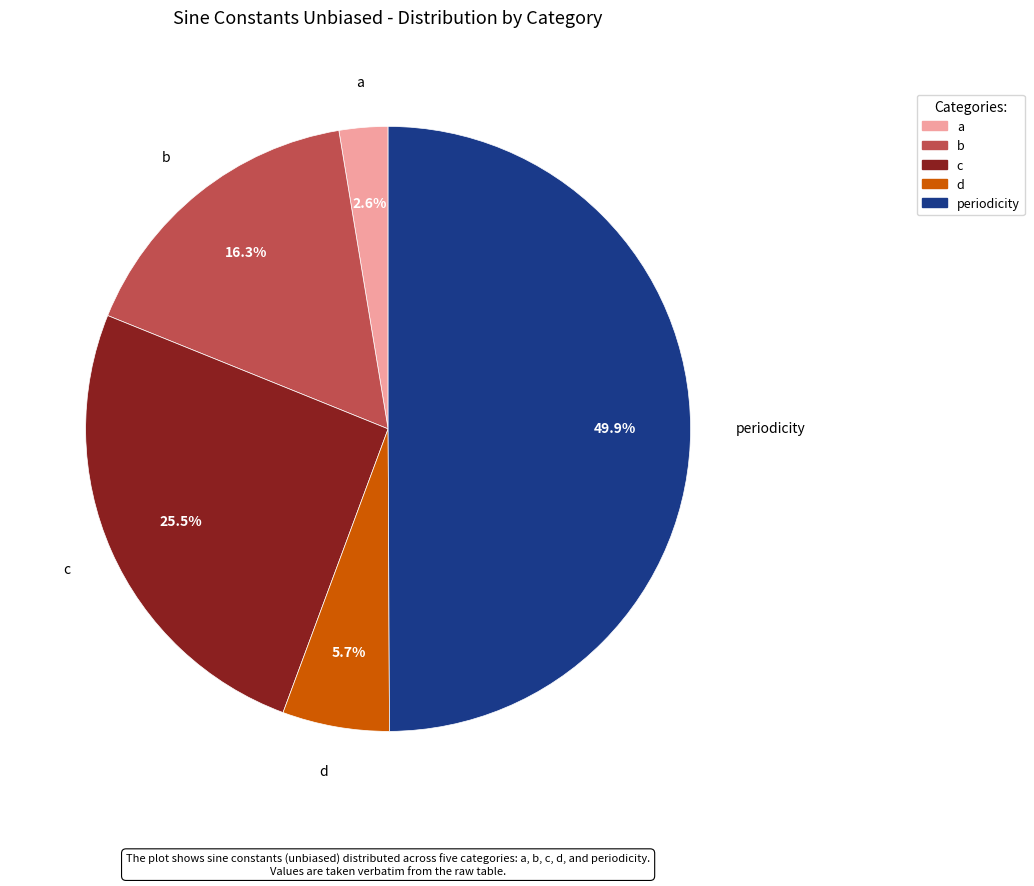

True or false: d accounts for 6% of the total.

True